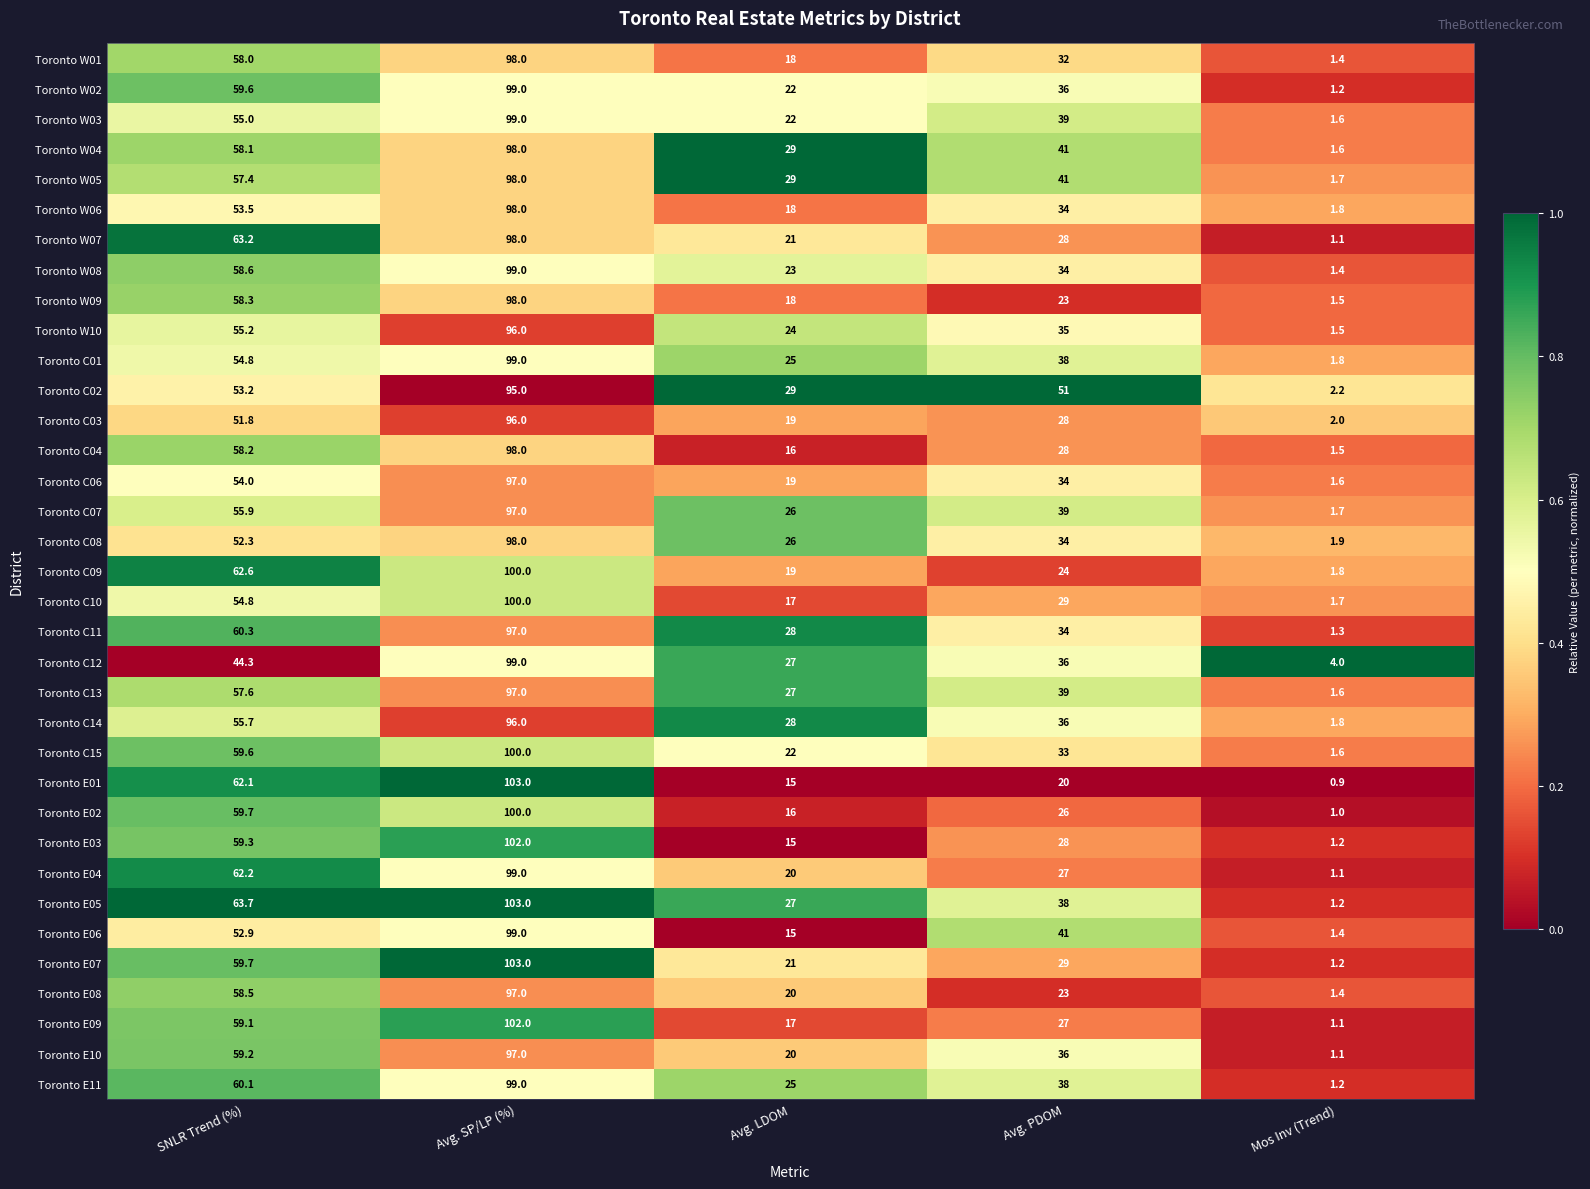

At how many categories does at least one series exceed 0?

5